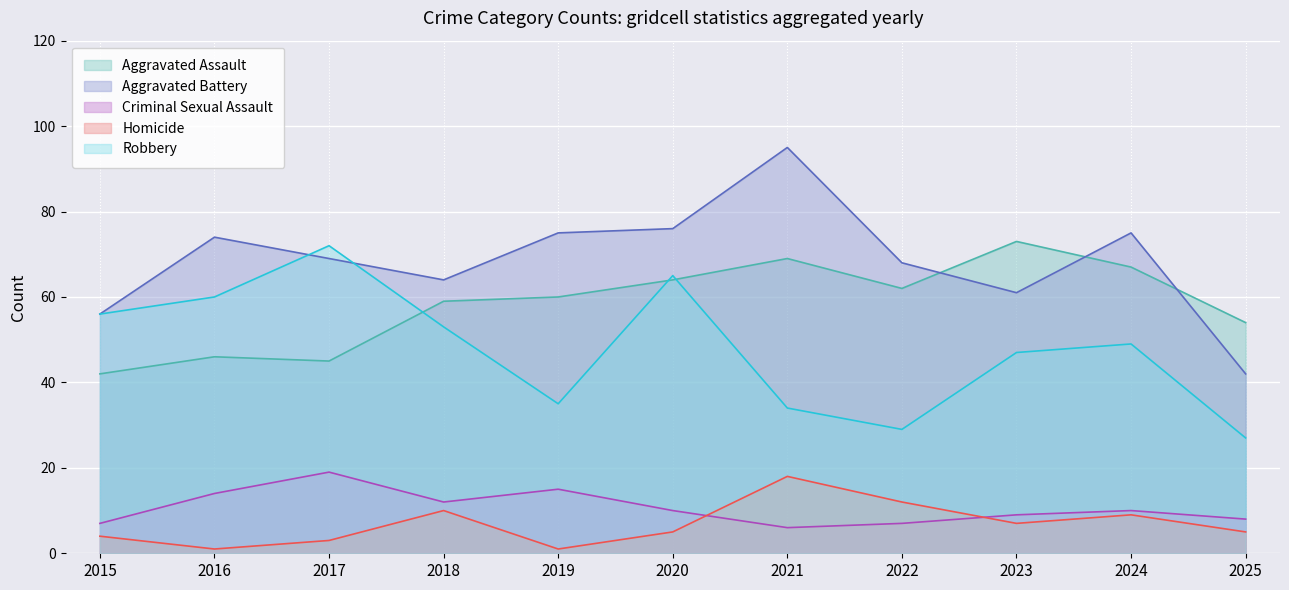

Rank the series by their maximum value, from lowest to highest.

Homicide, Criminal Sexual Assault, Robbery, Aggravated Assault, Aggravated Battery